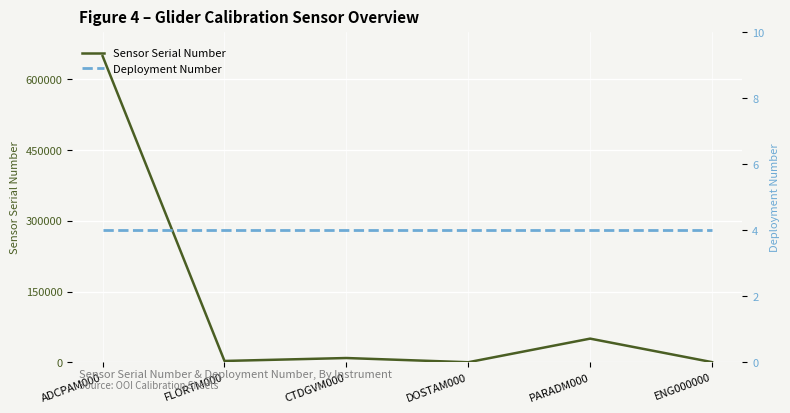

What is the spread (max minus min) of values at PARADM000?

50150